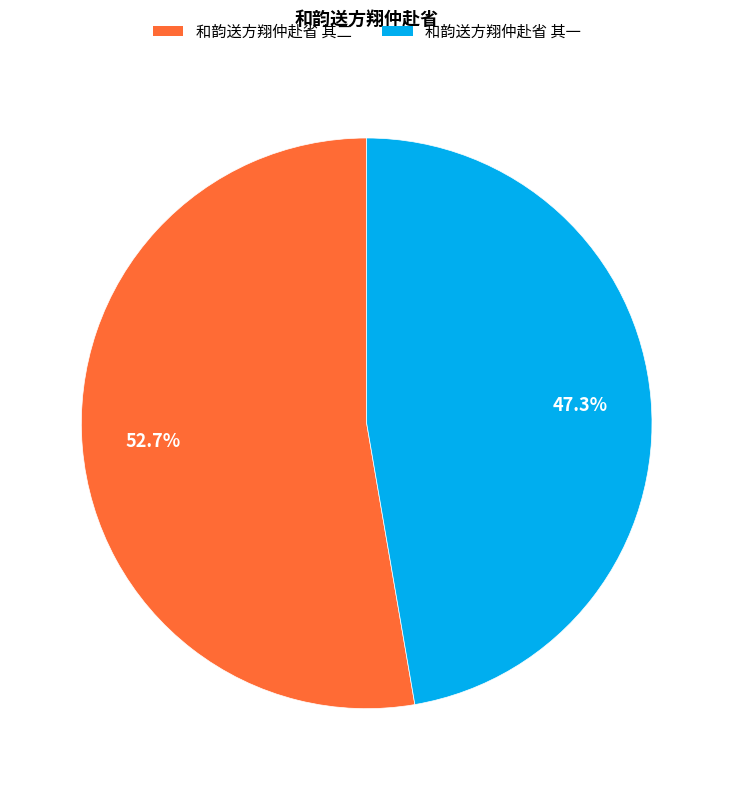

What is the largest slice in the pie chart?

和韵送方翔仲赴省 其二